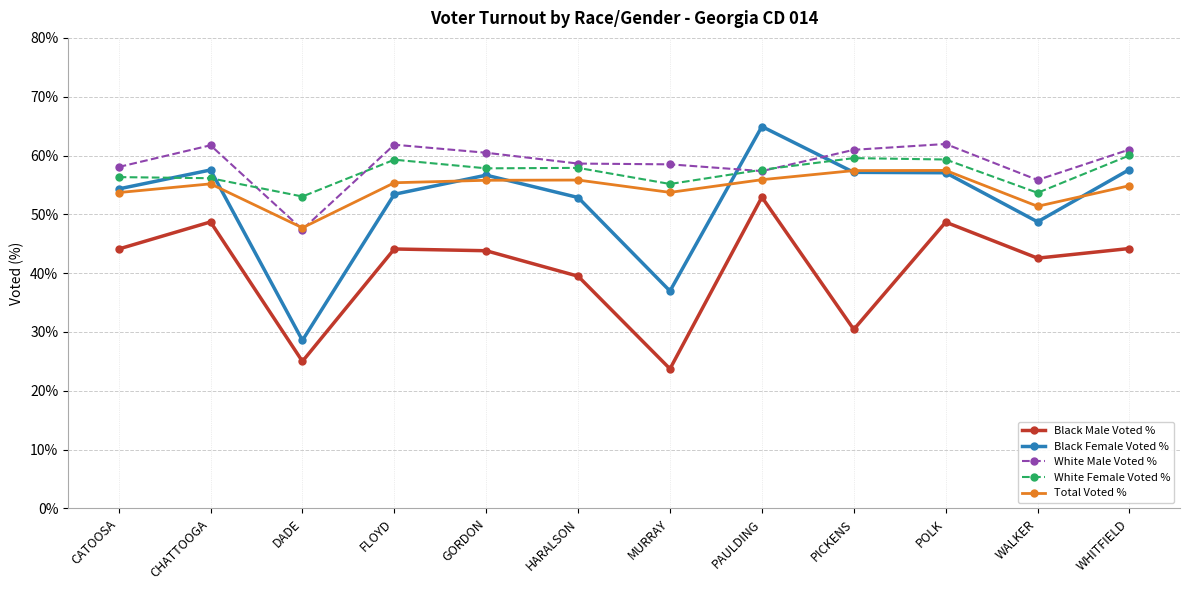

What is the difference between the maximum and minimum values in the Total Voted % series?

9.8